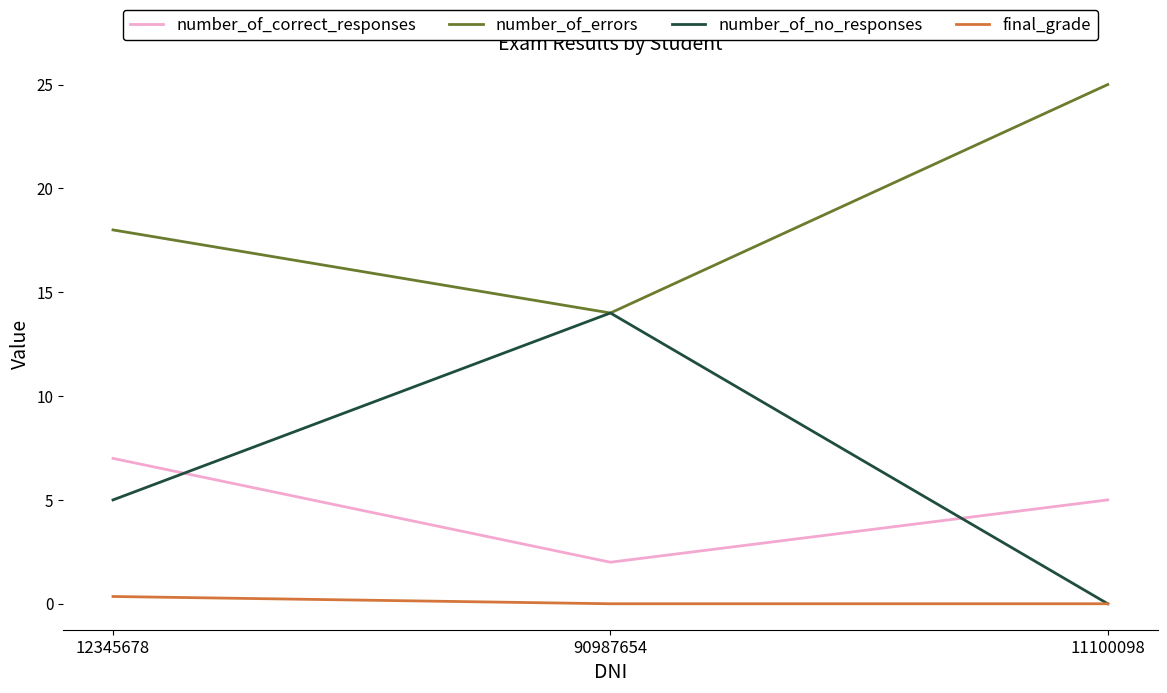

What is the difference between the maximum and second lowest values in the number_of_correct_responses series?

2.0